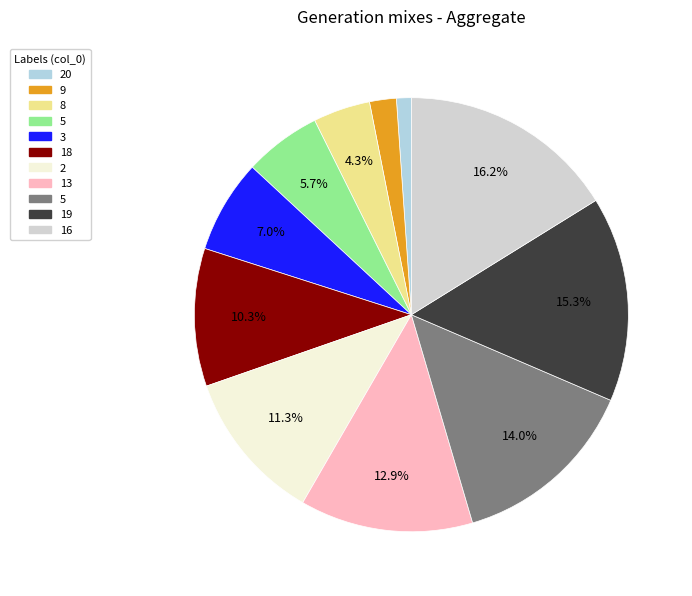

How many segments does this pie chart have?

11